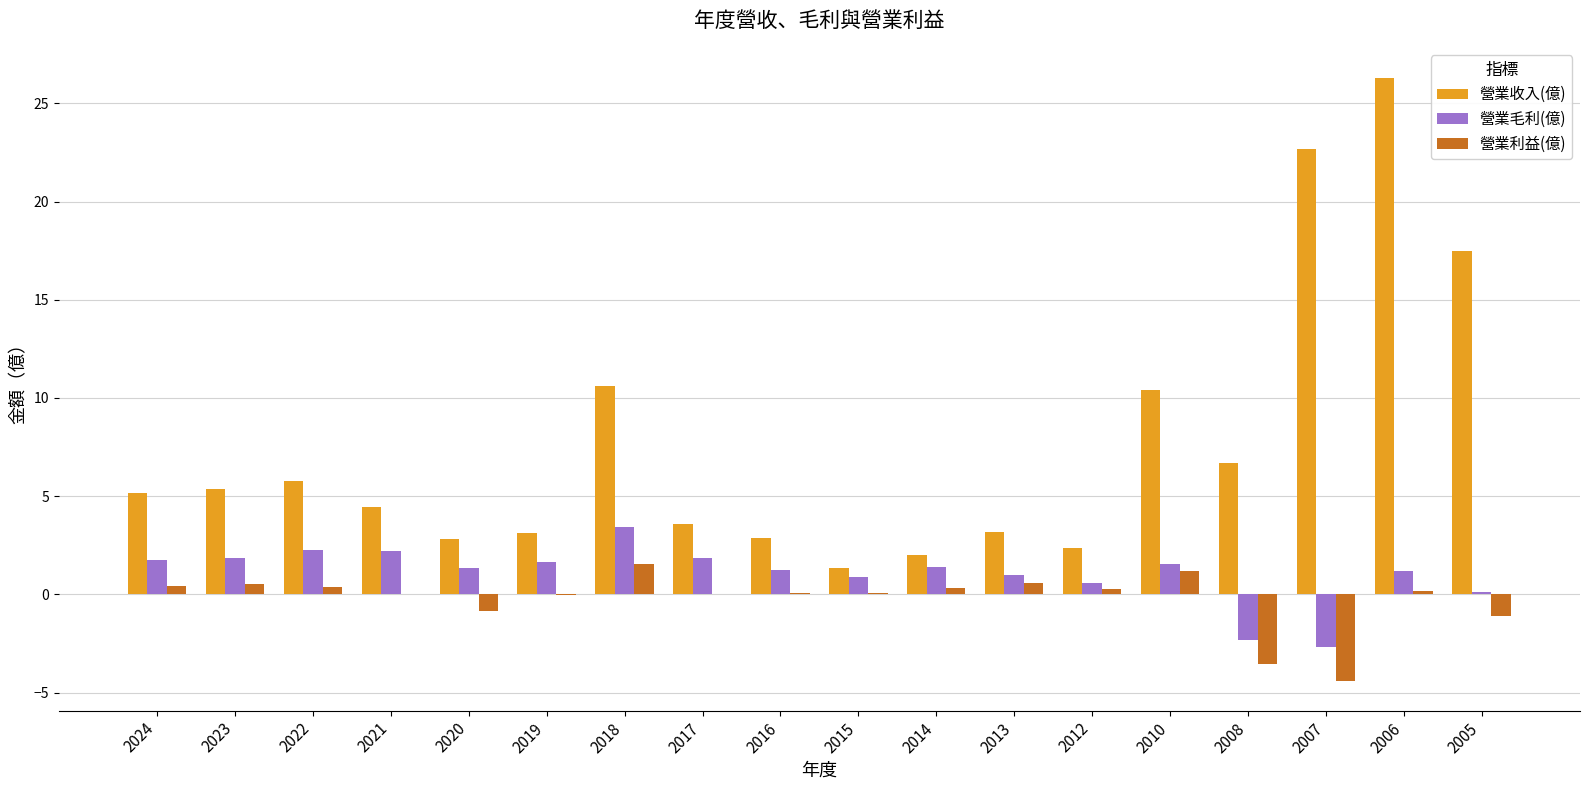

How many groups of bars are there?

18